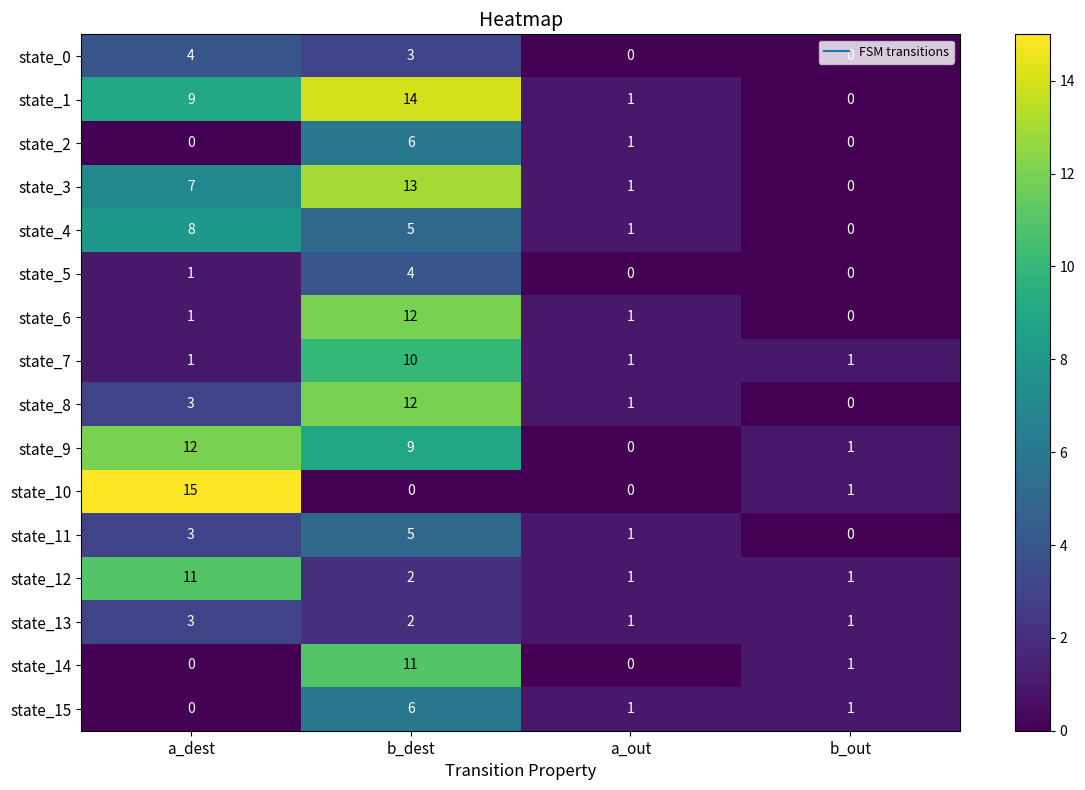

At which category is the sum across all series the highest?

b_dest